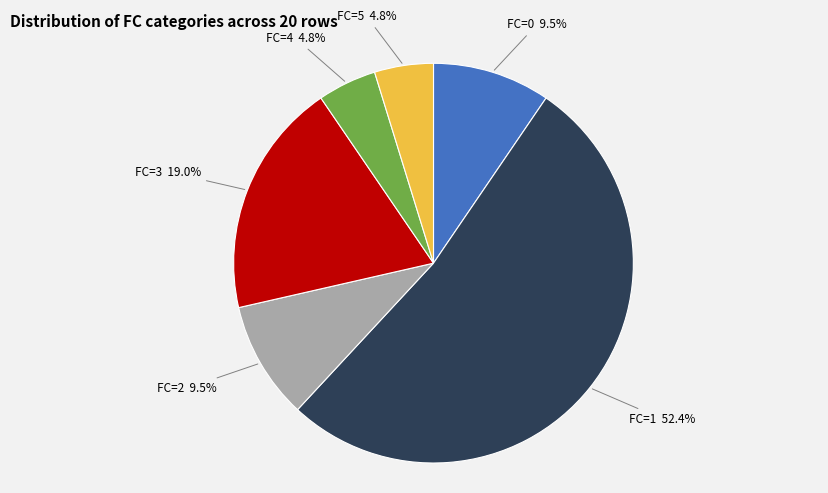

Which slice is the largest?

FC=1